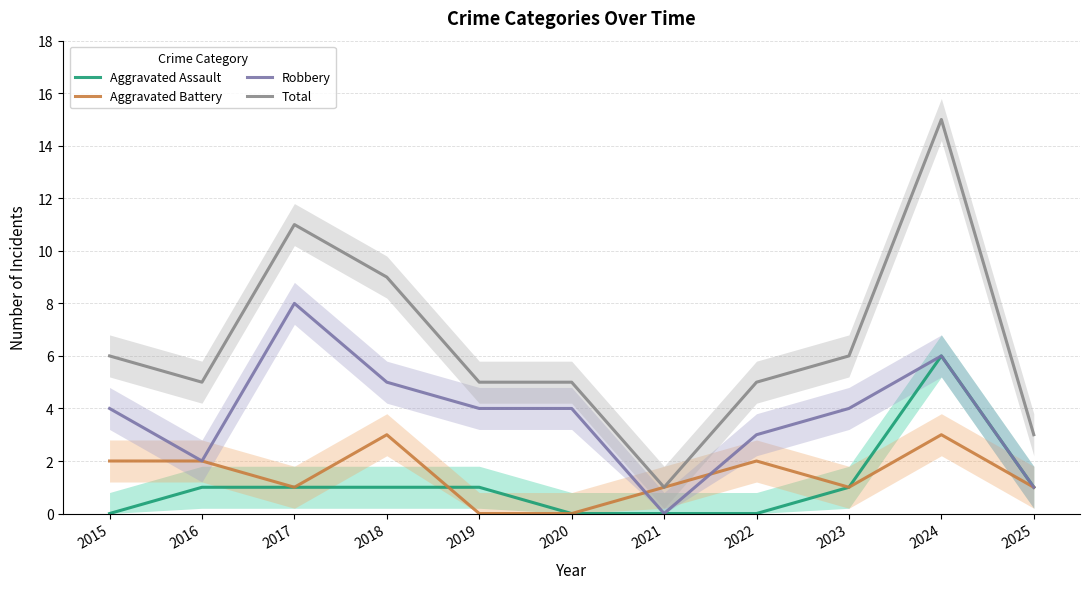

Rank the series by their maximum value, from lowest to highest.

Aggravated Battery, Aggravated Assault, Robbery, Total